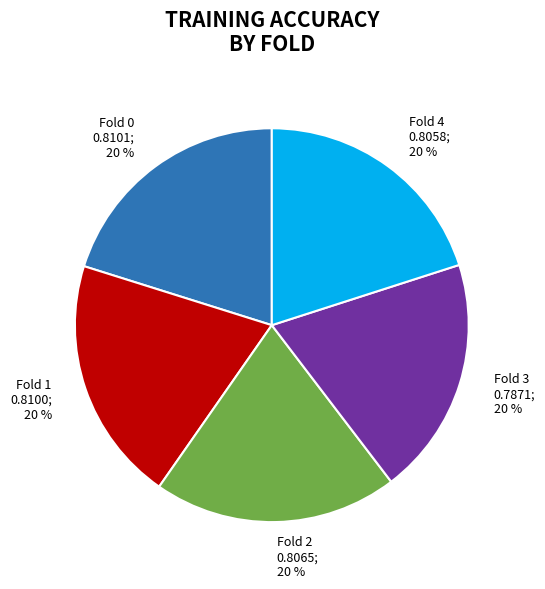

Is the sum of Fold 4 and Fold 2 greater than half?

No